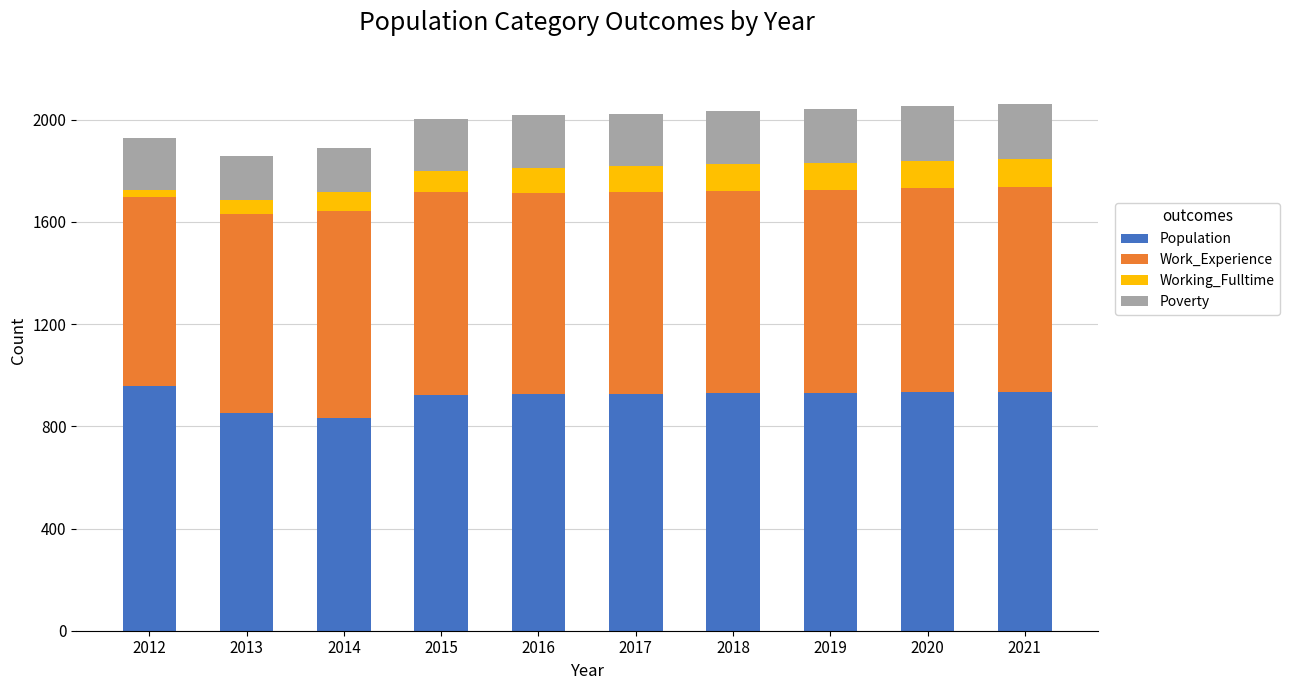

What is the total value across all series at 2020?

2053